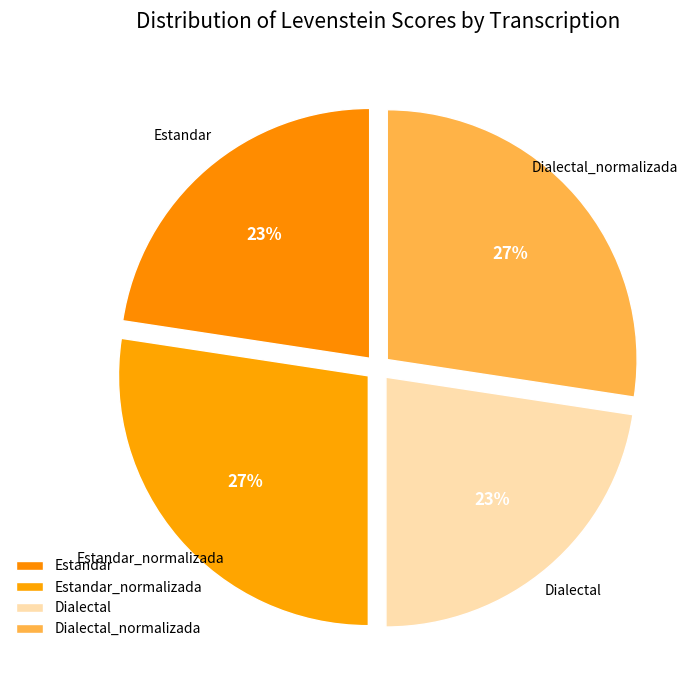

How many segments does this pie chart have?

4